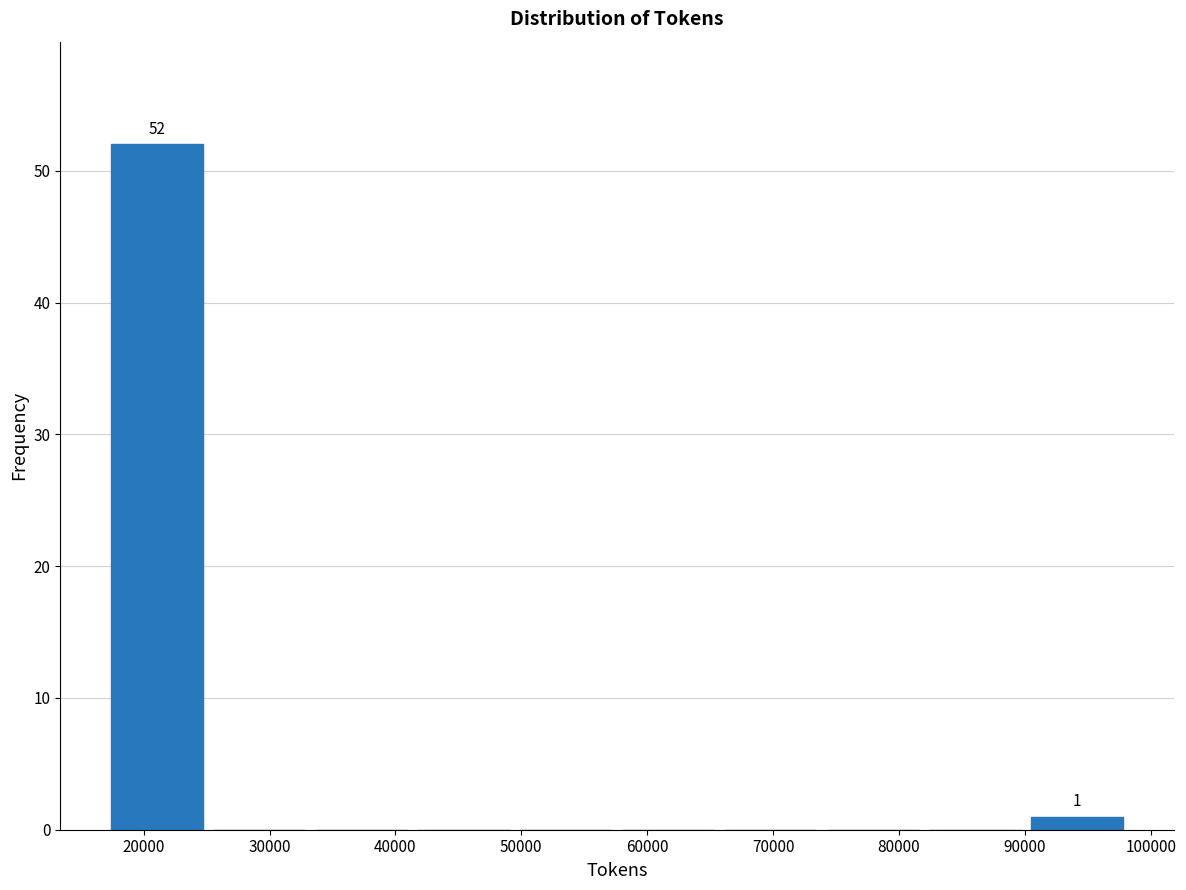

Which range on the x-axis has the tallest bar?

17000 to 25000